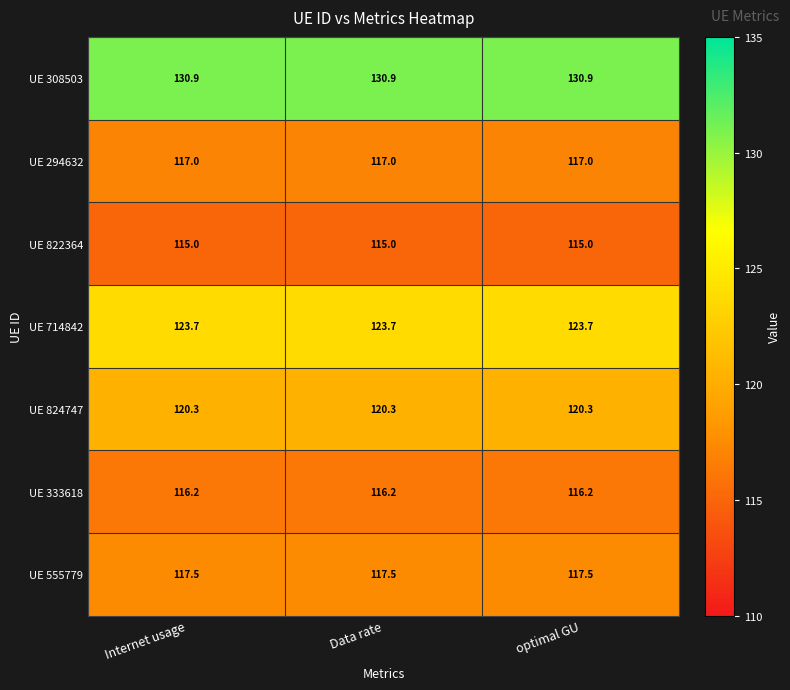

What is the sum of all UE 555779 values?

352.5